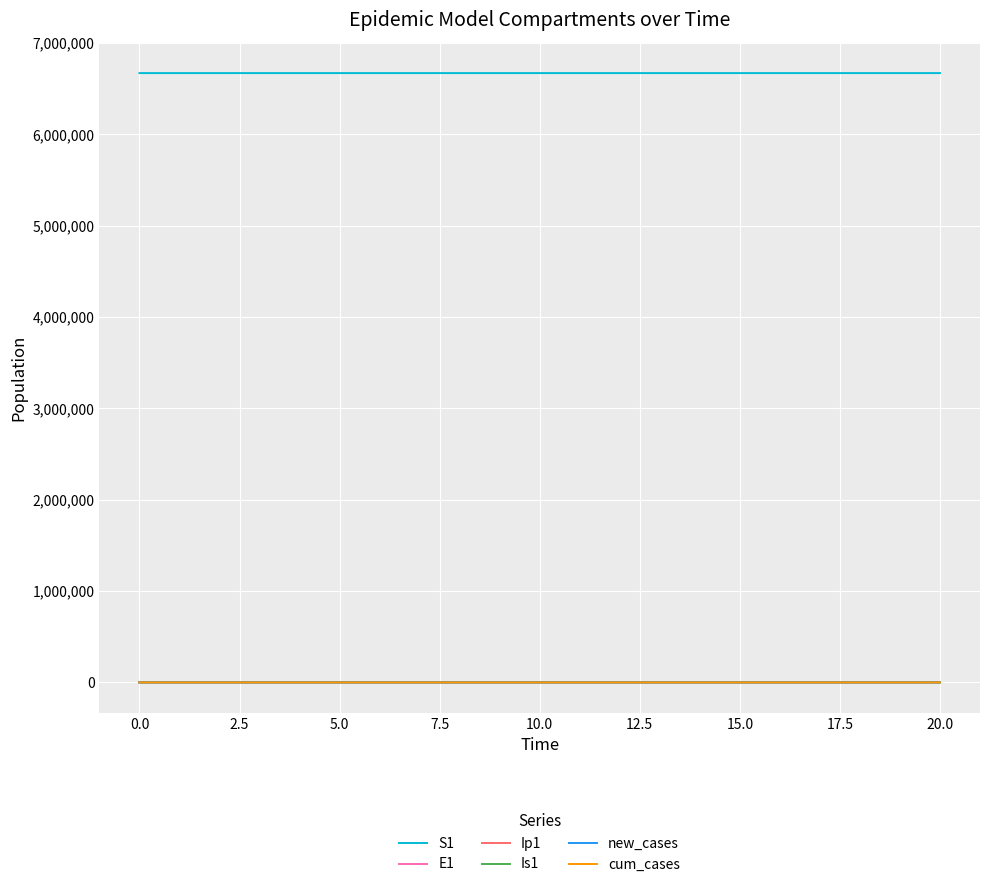

True or false: cum_cases and S1 cross at least once.

False